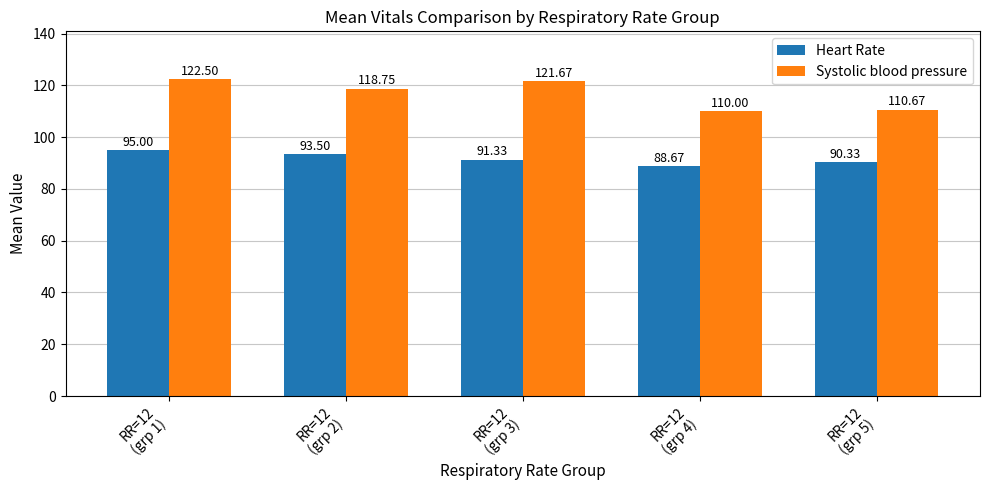

How many bars are there in total?

10